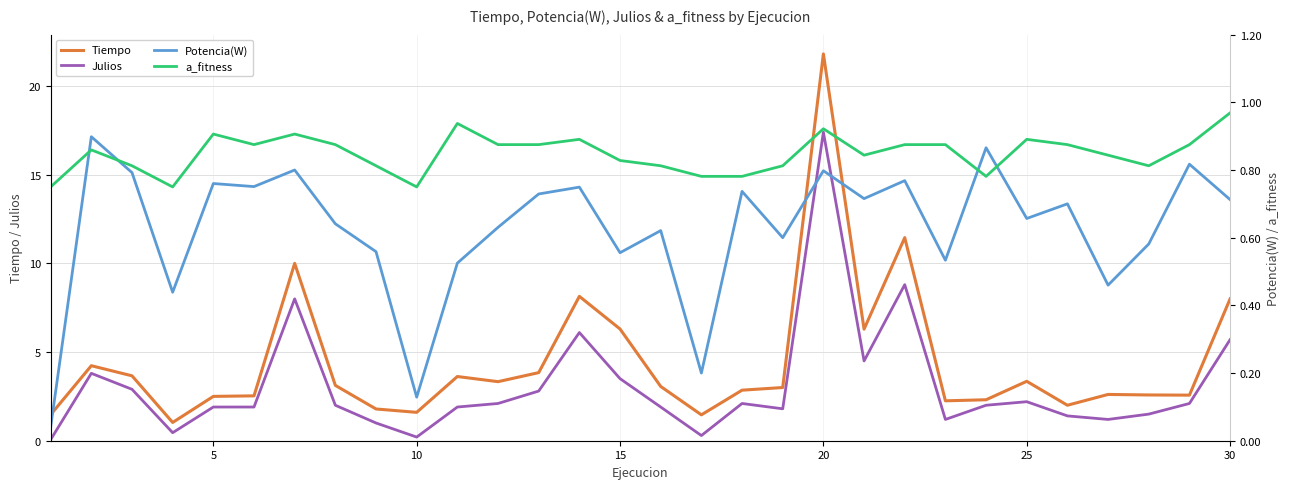

The value of Tiempo at 20 is 14.5. True or false?

False